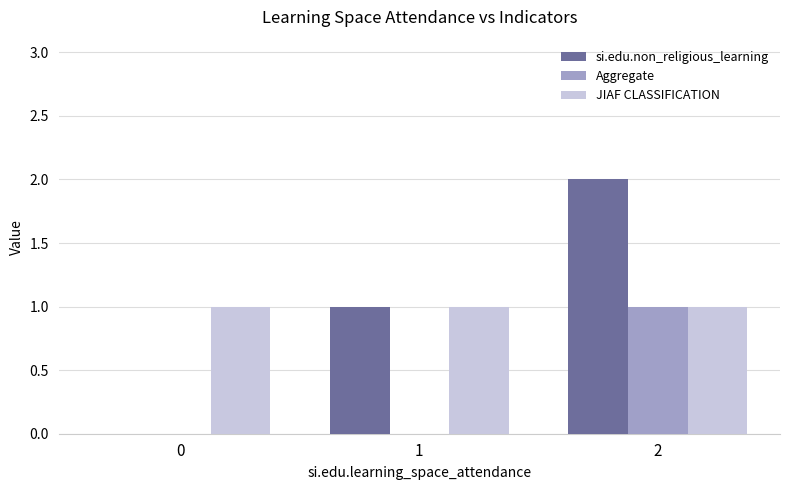

Between 0 and 1, which series saw the biggest shift?

si.edu.non_religious_learning